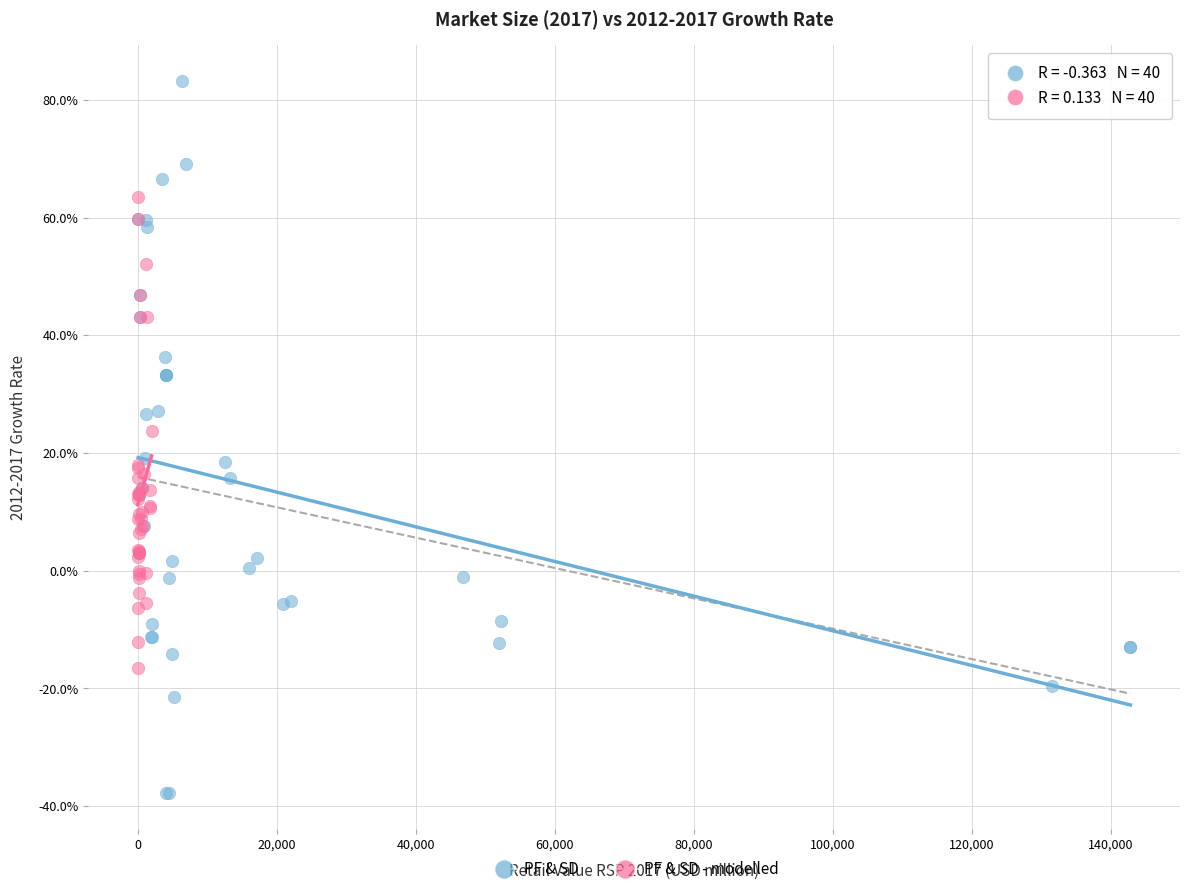

Which series reaches the minimum Y coordinate?

PF & SD